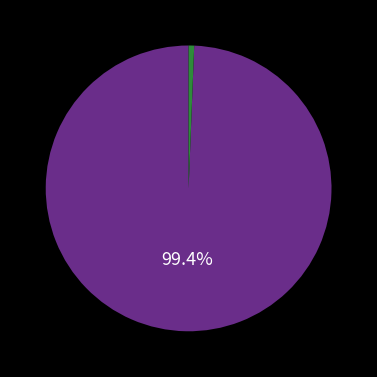

Is there any slice that represents more than half of the pie?

Yes